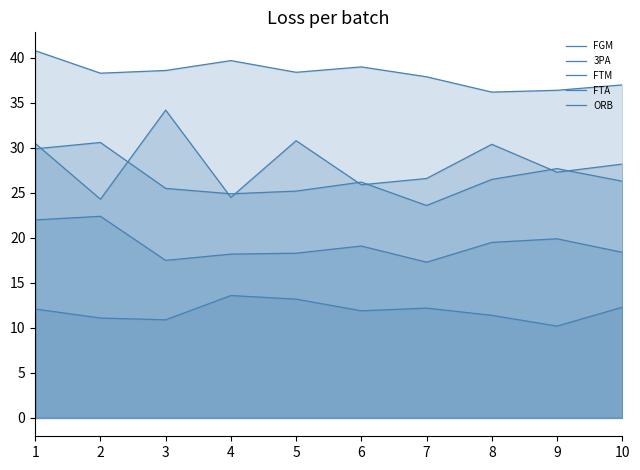

What is the maximum value for 3PA?

34.2